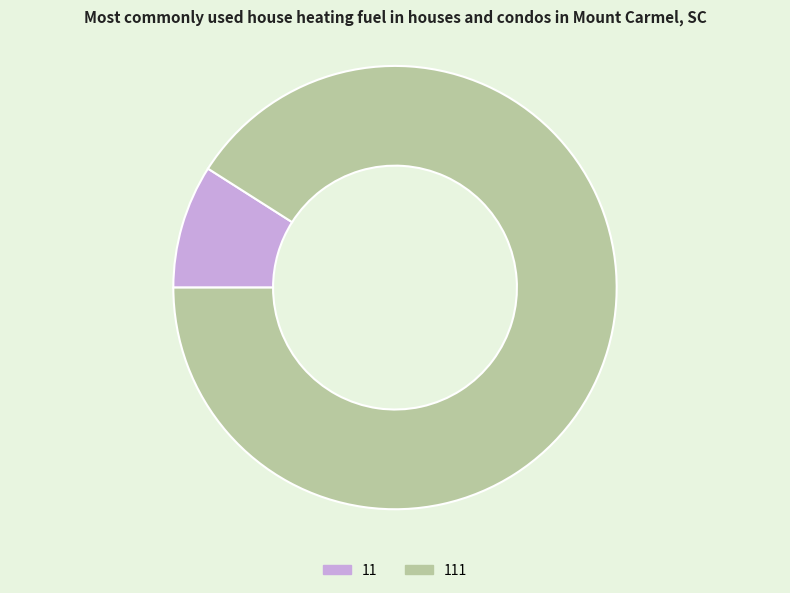

Which category has the biggest portion of the pie?

111